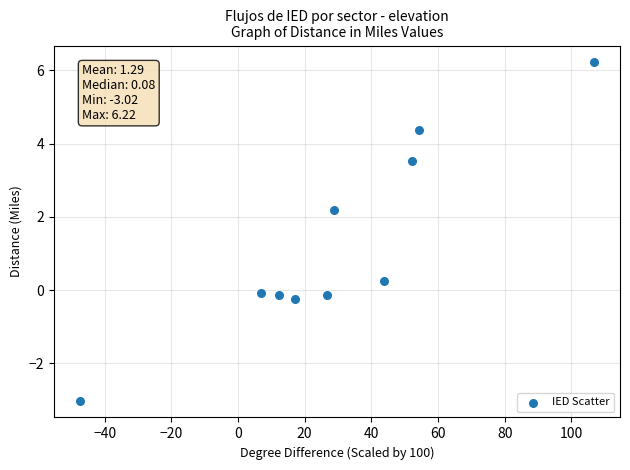

What is the average Y value?

1.3